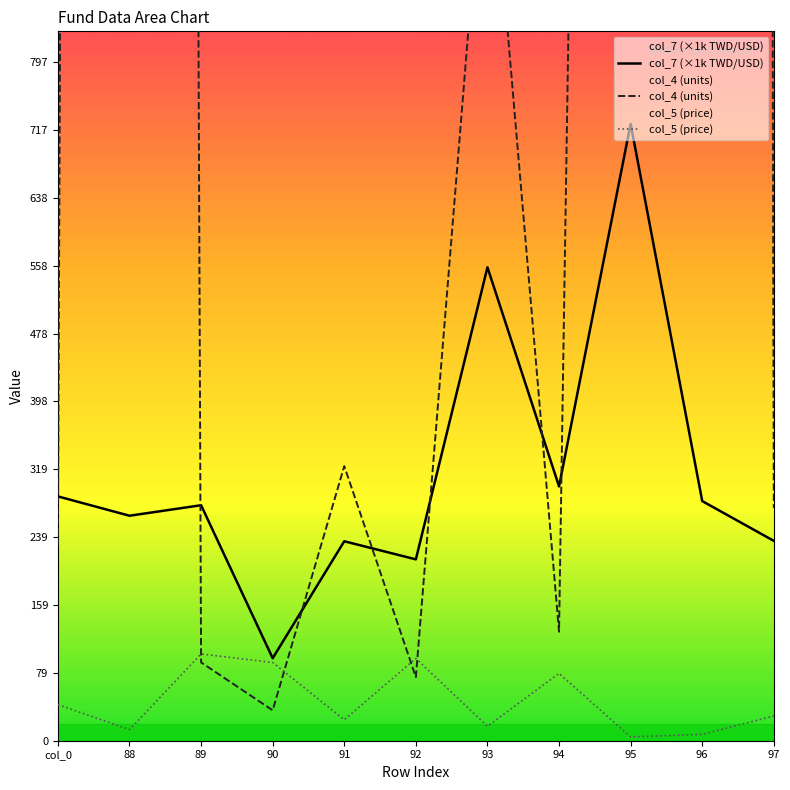

At which category does the chart reach its peak across all series?

96